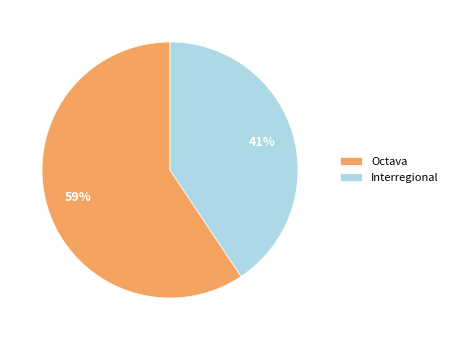

Is there any slice that represents more than half of the pie?

Yes